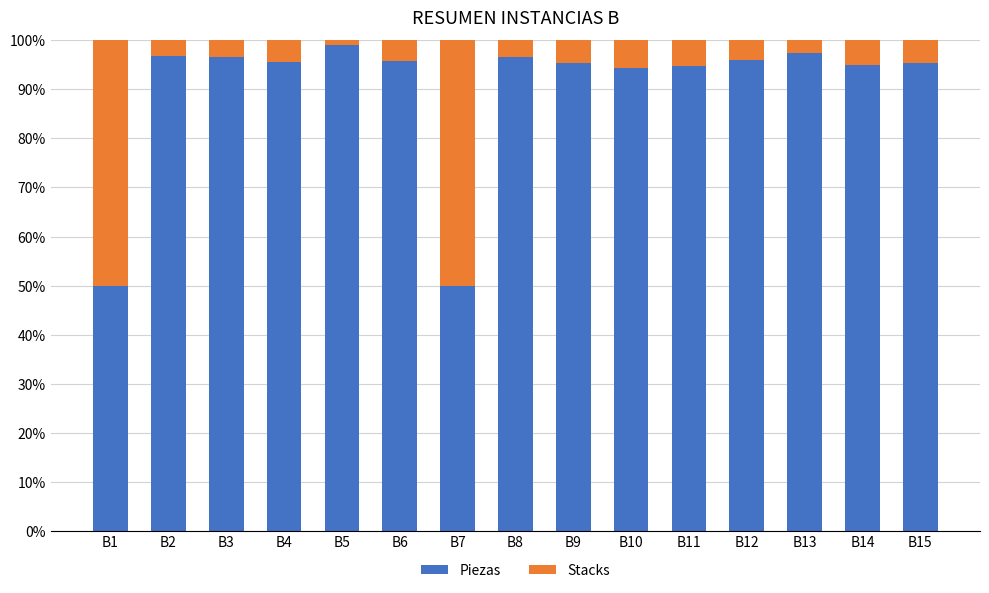

What is the sum of all Piezas values?

1348.4